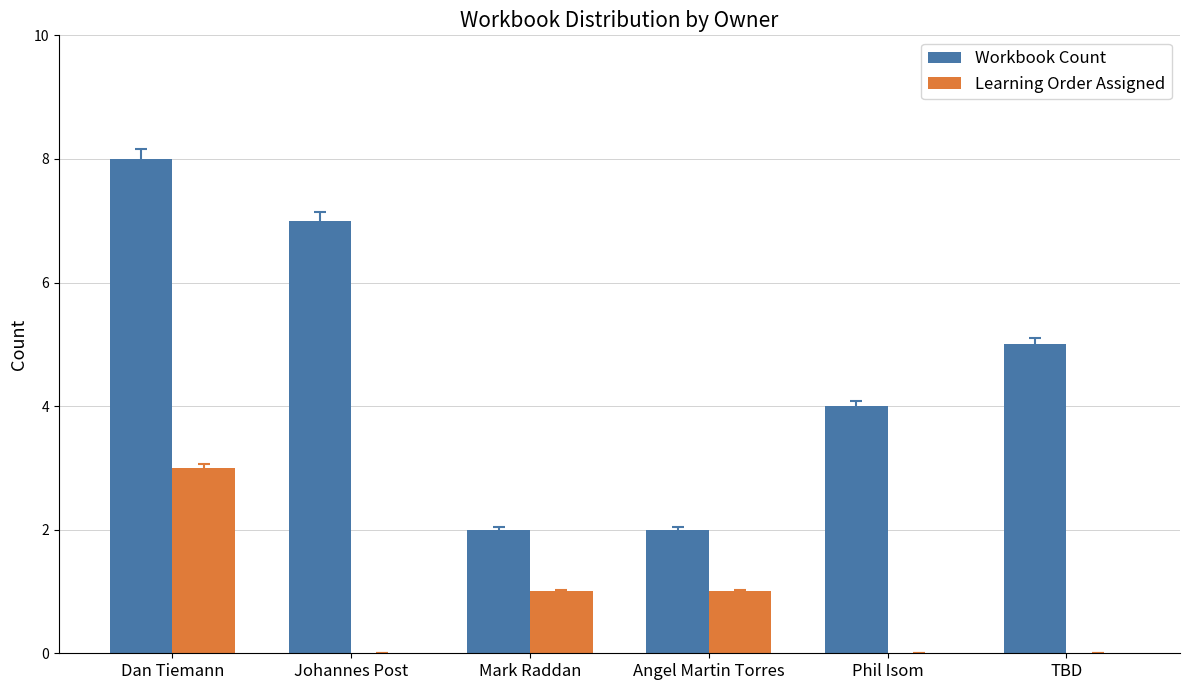

How many Workbook Count values are between 2 and 7?

5